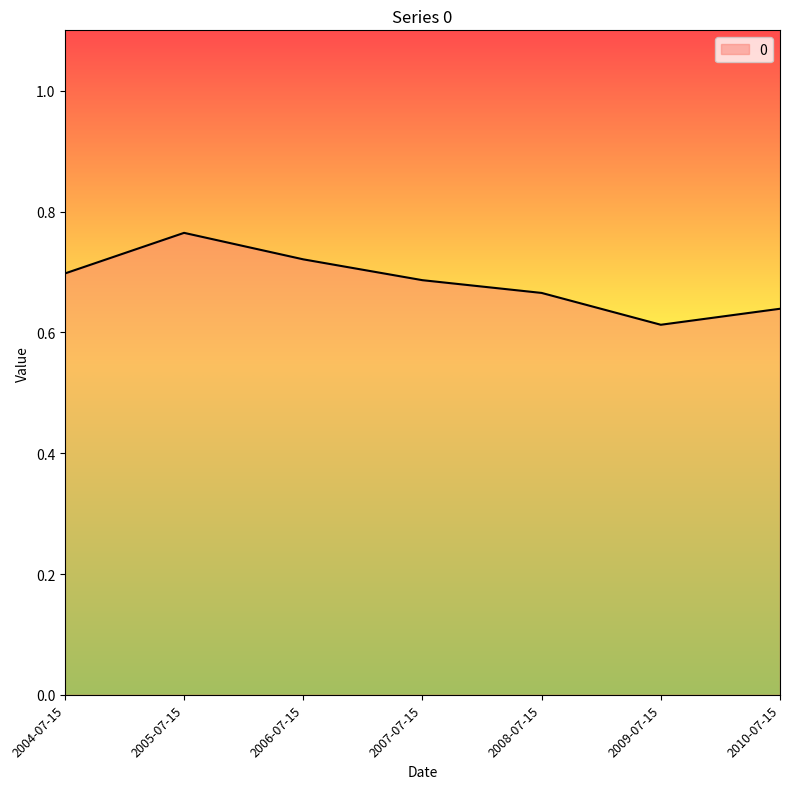

True or false: there are more than 2 points higher than both neighbors.

False